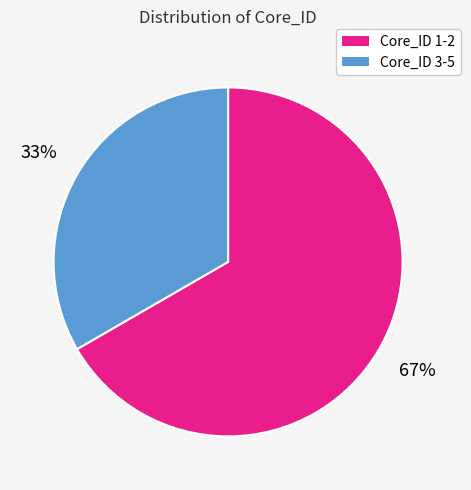

Does any single category account for the majority?

Yes